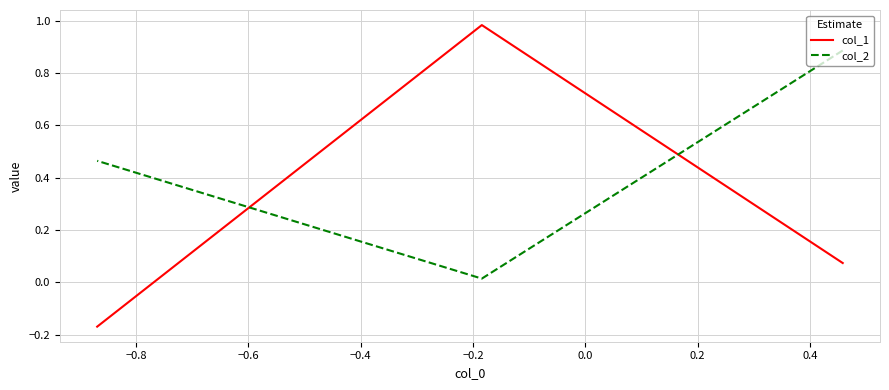

How many values in col_1 are below zero?

1